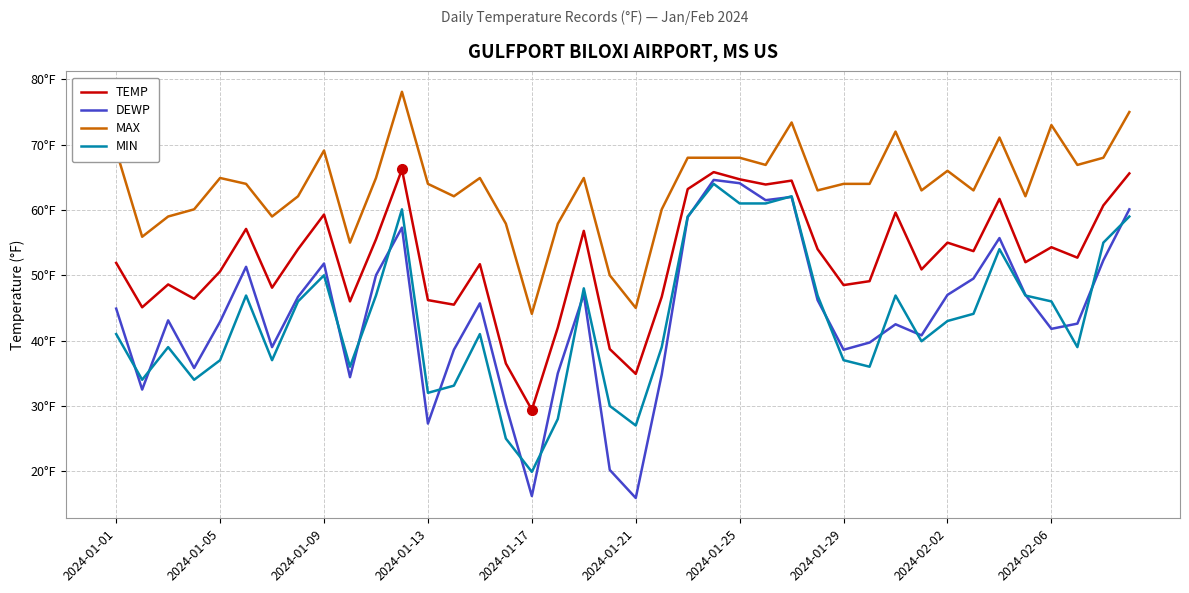

Which series ends up on top after the final intersection of DEWP and MIN?

DEWP